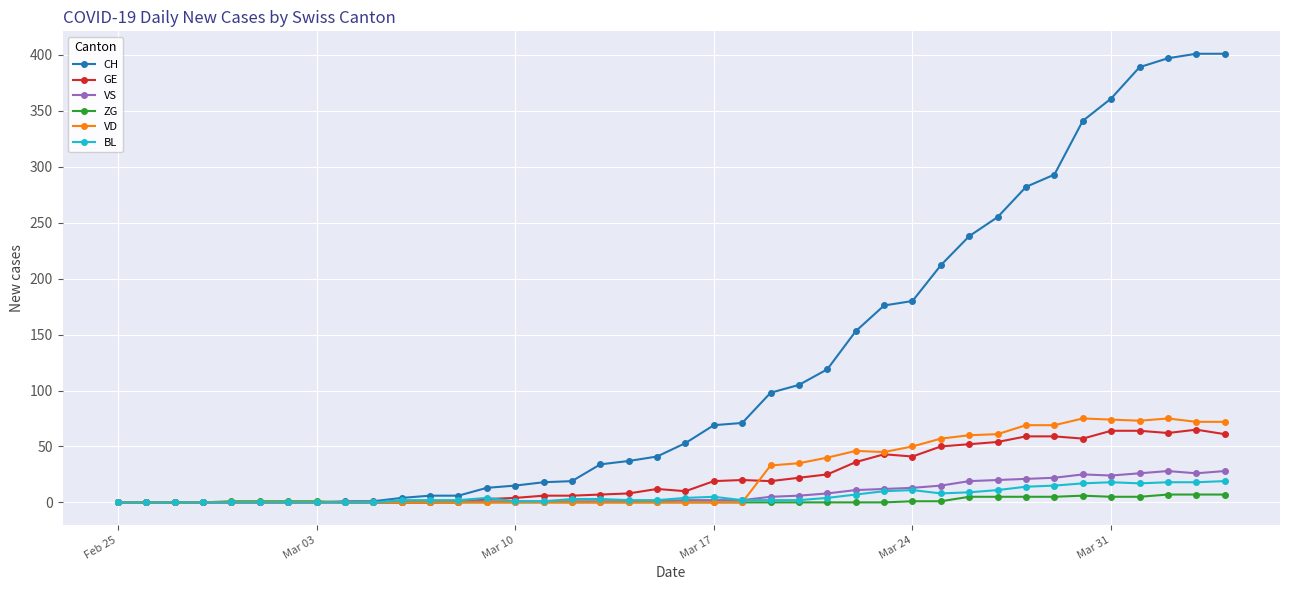

Which series has the widest spread of values?

CH